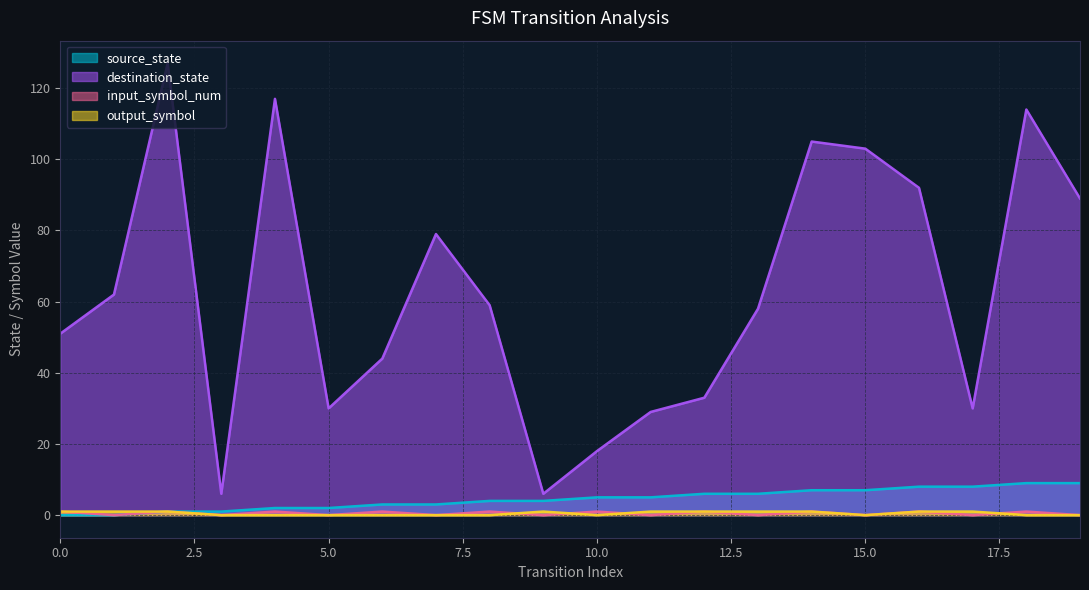

At 16, list the series in order from largest to smallest.

destination_state, source_state, input_symbol_num, output_symbol